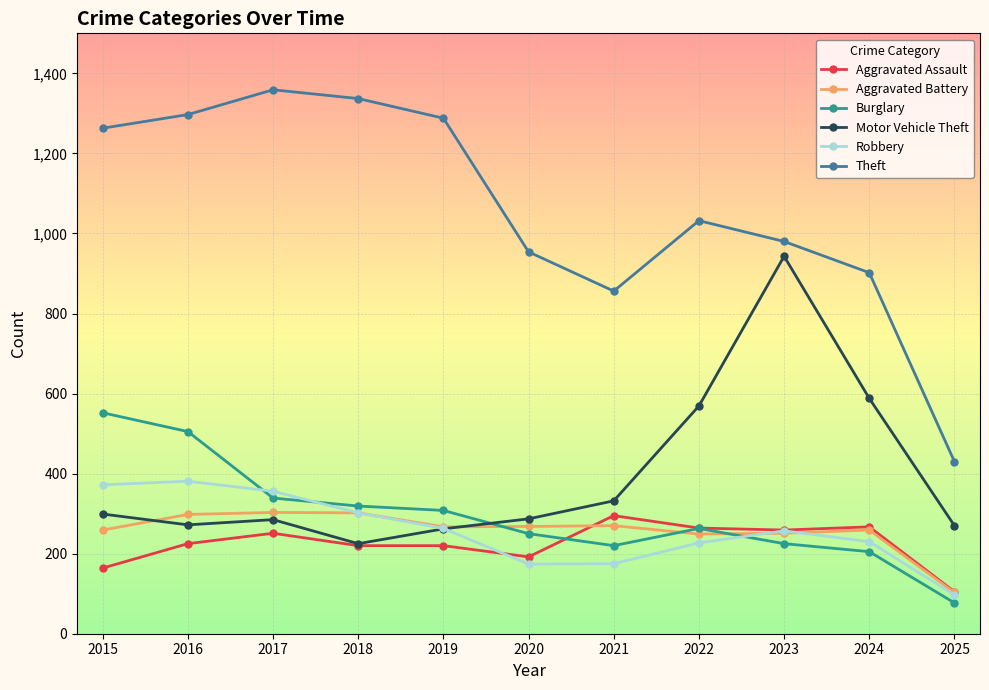

Which series changed the most between 2019 and 2023?

Motor Vehicle Theft